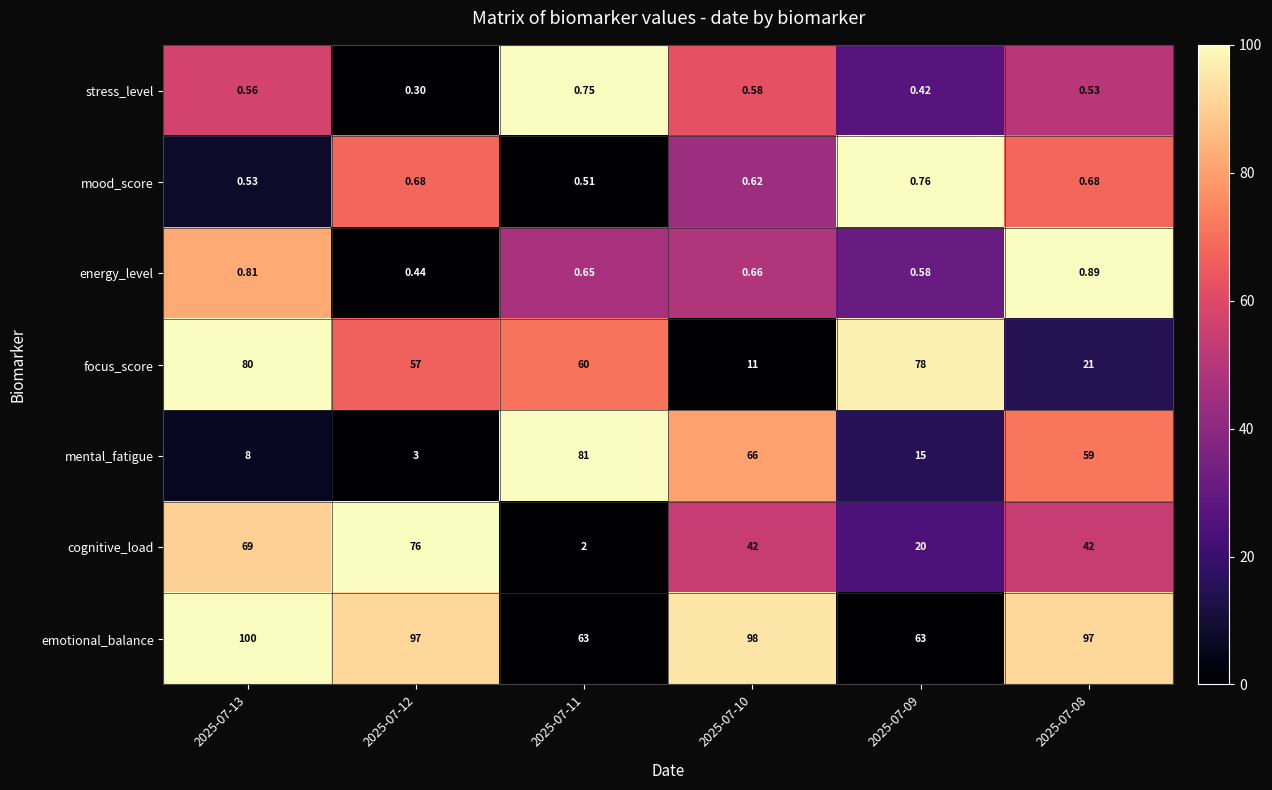

At how many categories does at least one series exceed 73?

6